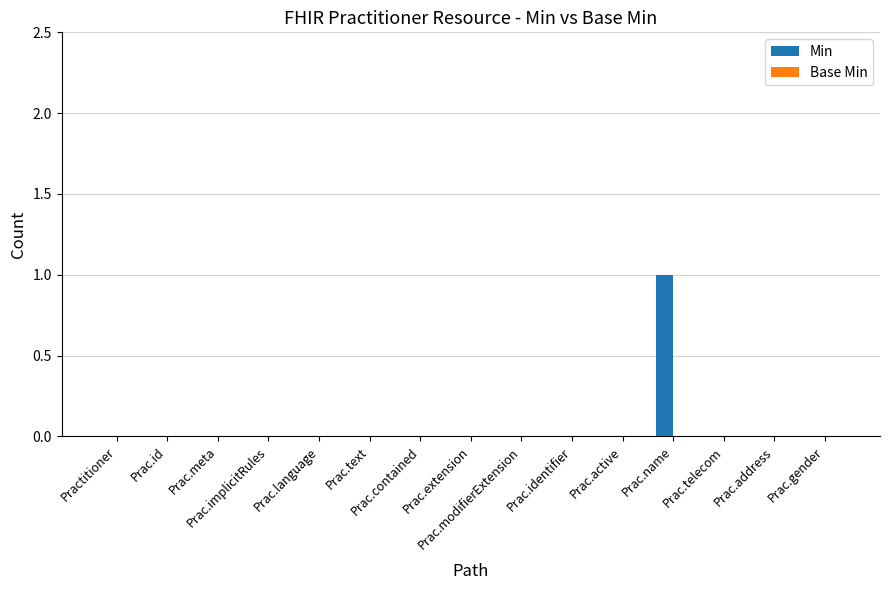

Count the number of data series in this chart.

1